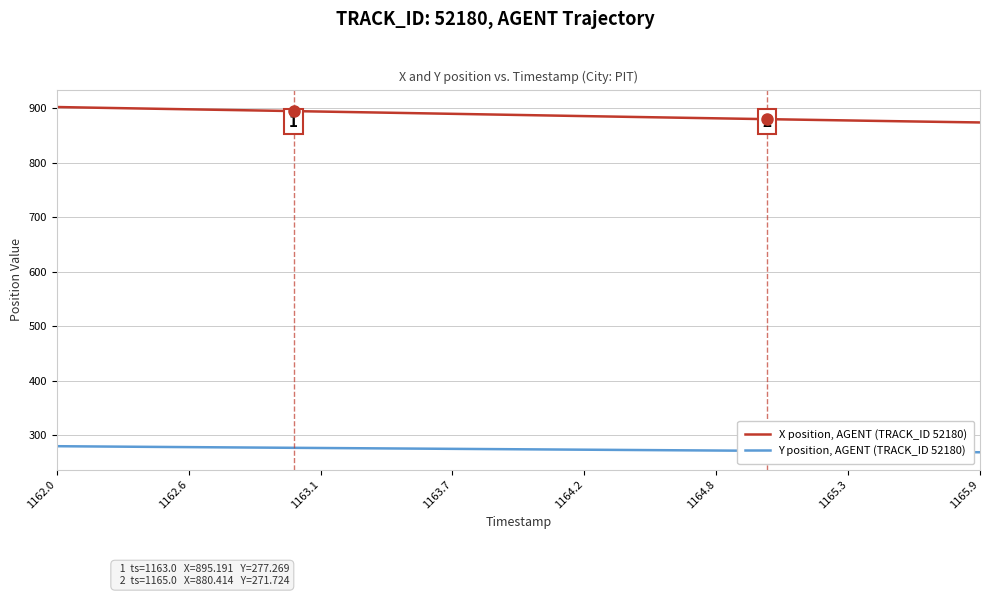

List the series in order of their overall mean, highest first.

X position, AGENT (TRACK_ID 52180), Y position, AGENT (TRACK_ID 52180)